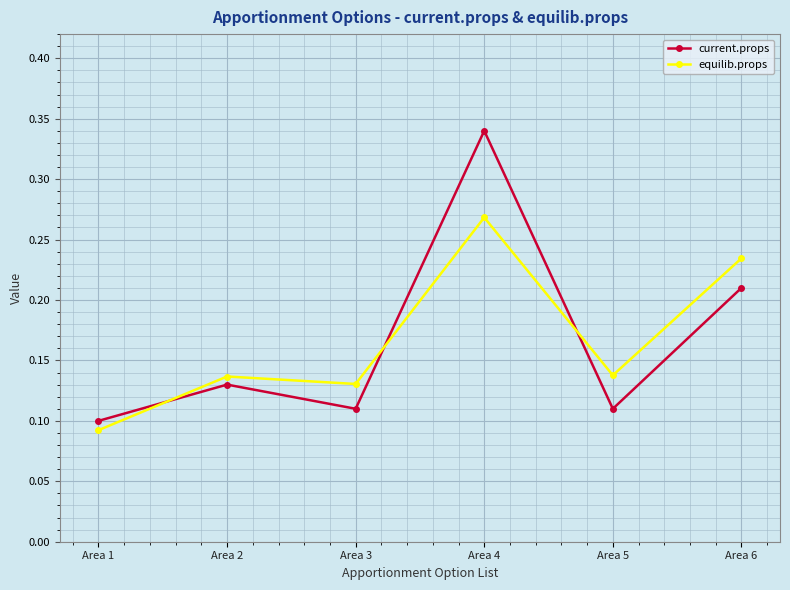

Count the current.props values in the range 0 to 1.

6